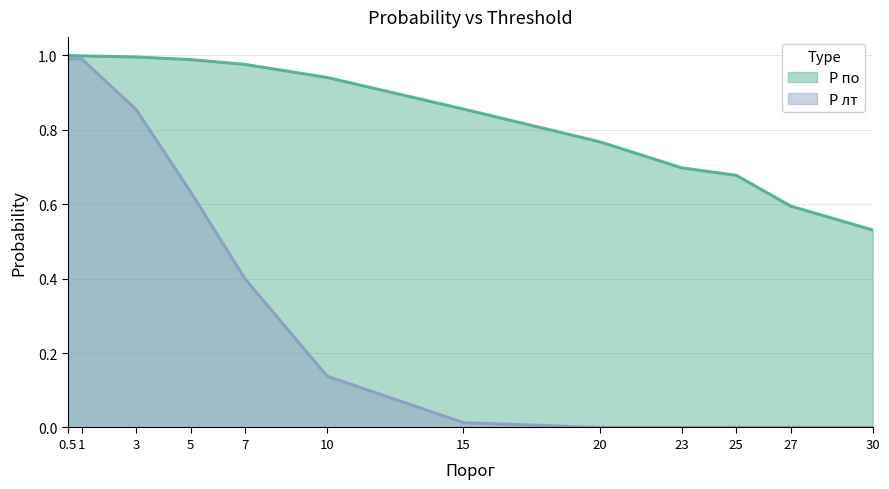

The value of P по at 0.5 is 1.0. True or false?

True